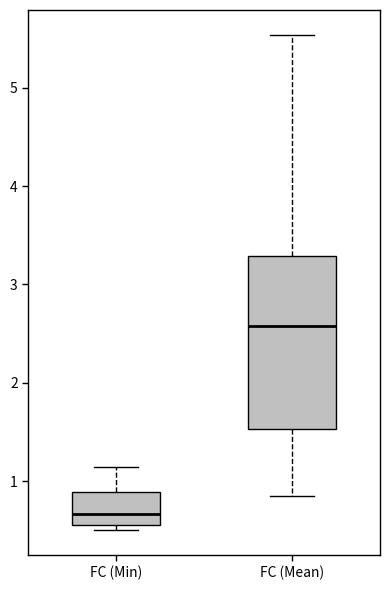

Which box's median line is the lowest?

FC (Min)